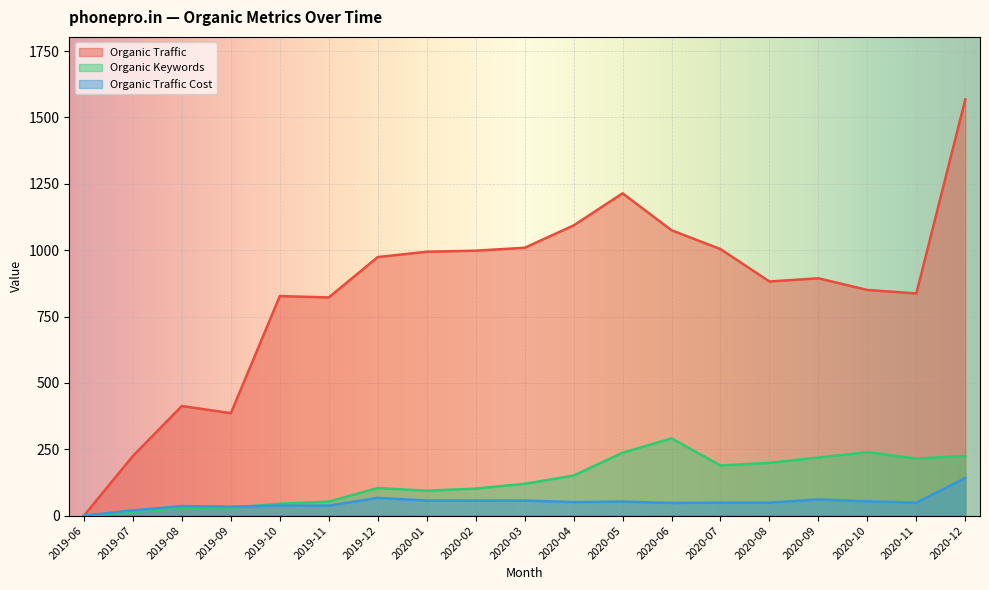

Reading right to left, extract all data points from this chart.

Organic Traffic: 1568	837	850	894	882	1004	1075	1214	1093	1009	998	994	974	822	827	386	413	225	0
Organic Keywords: 225	215	239	219	199	189	291	237	151	120	102	94	104	53	45	30	30	13	0
Organic Traffic Cost: 142	49	54	61	49	49	48	53	51	57	57	57	67	38	38	34	36	20	0